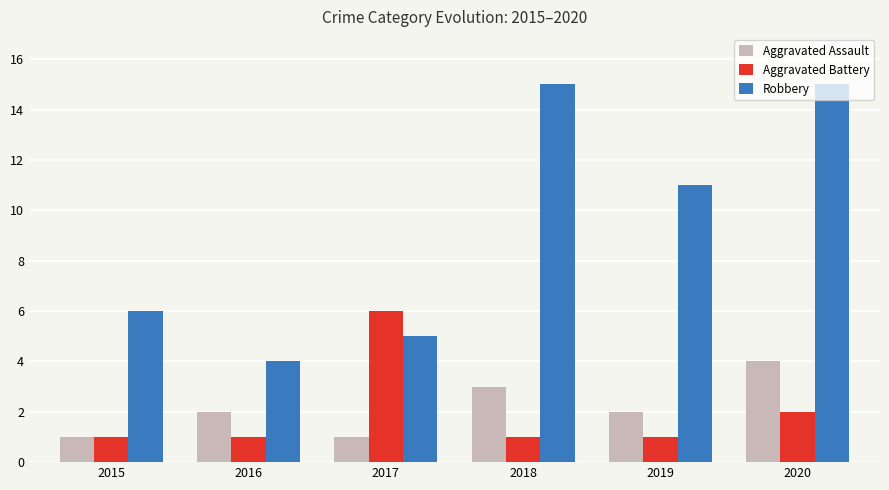

Reading left to right, list all the values displayed in this chart.

Aggravated Assault: 1	2	1	3	2	4
Aggravated Battery: 1	1	6	1	1	2
Robbery: 6	4	5	15	11	15